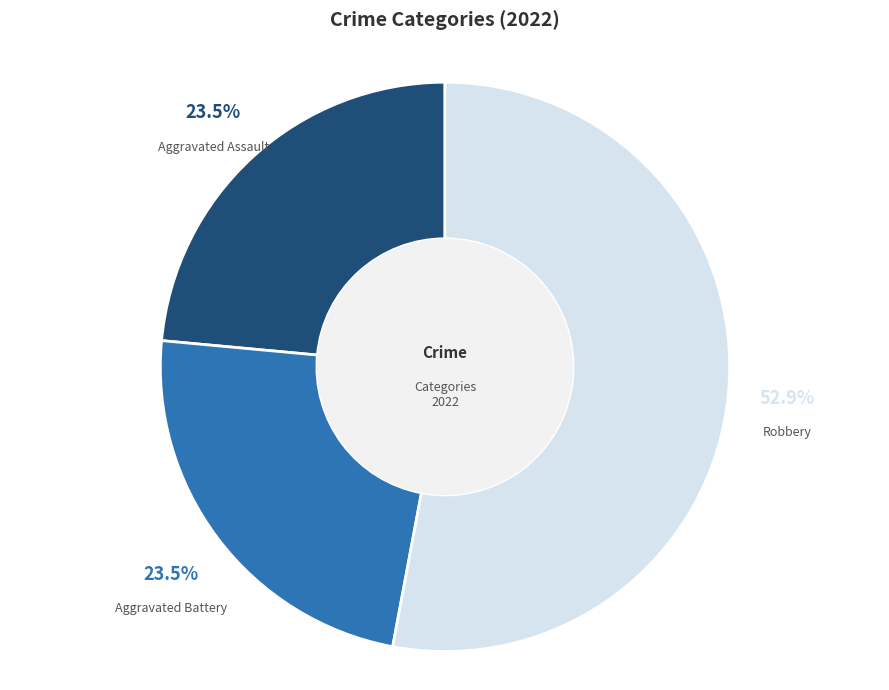

Which category has the biggest portion of the pie?

Robbery